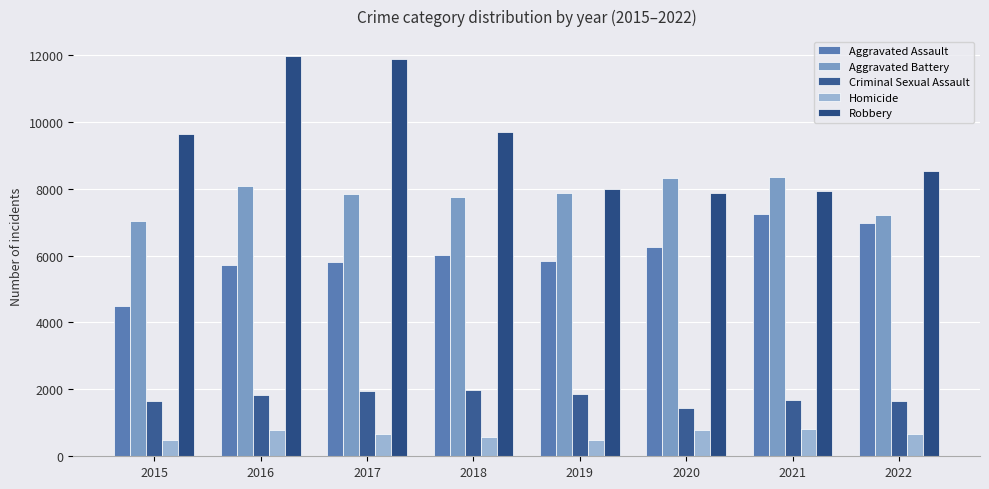

The value of Aggravated Battery at 2022 is 7213. True or false?

True